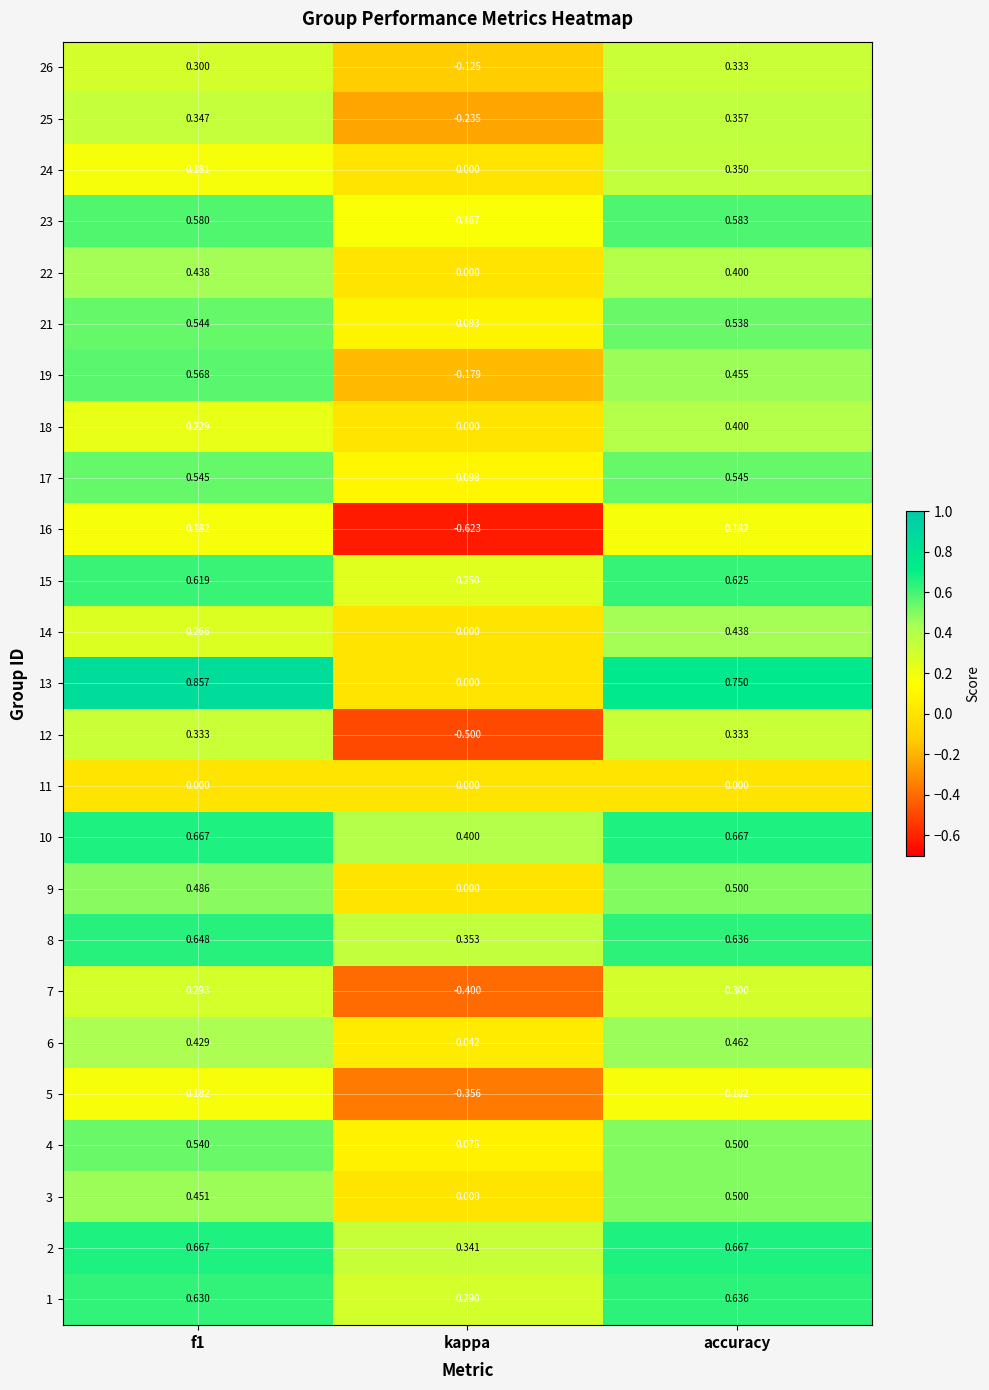

Is the value of 26 at kappa greater than the value of 1 at kappa?

No